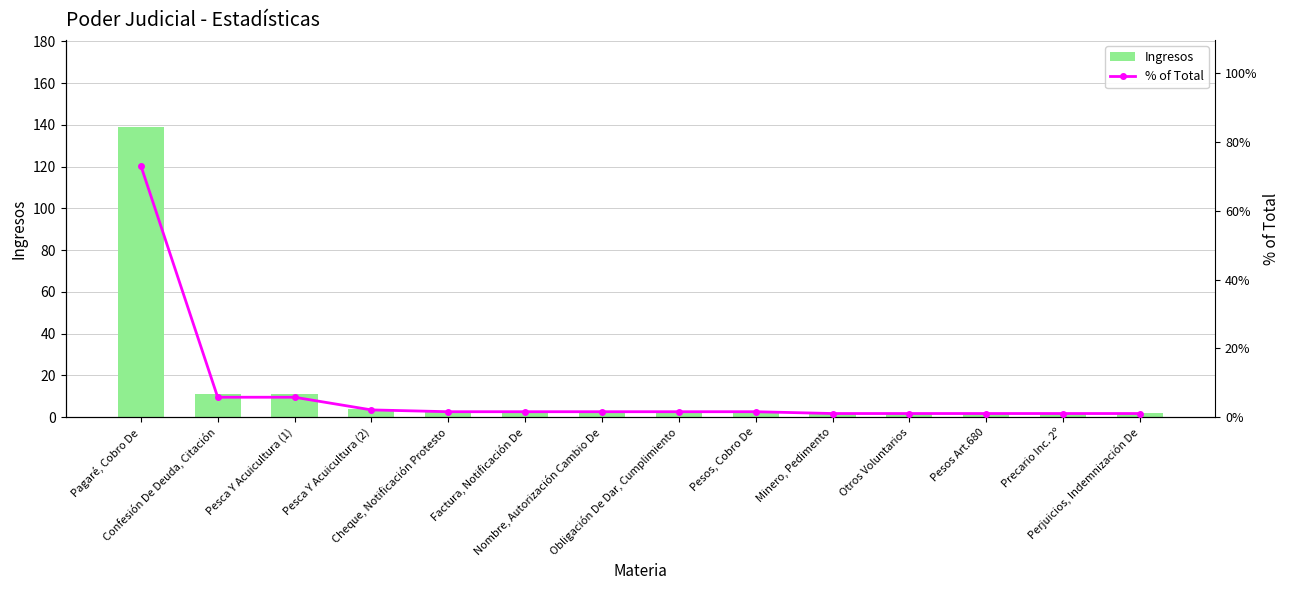

What is the sum of the % of Total values at Factura, Notificación De and Pagaré, Cobro De?

74.7